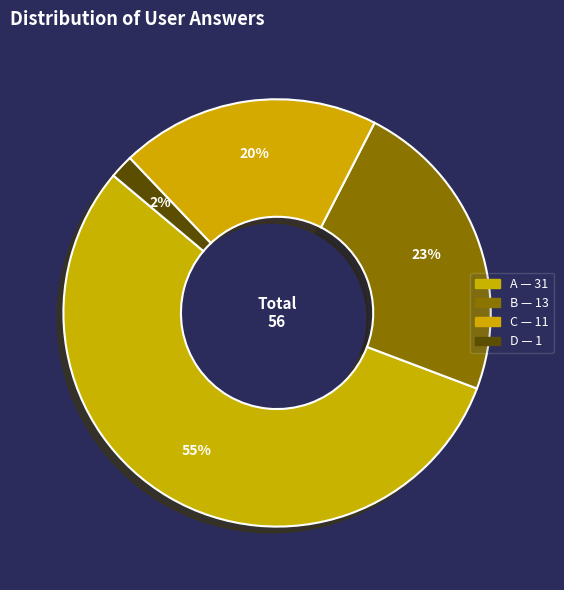

Rank the categories by value from lowest to highest.

d, c, b, a